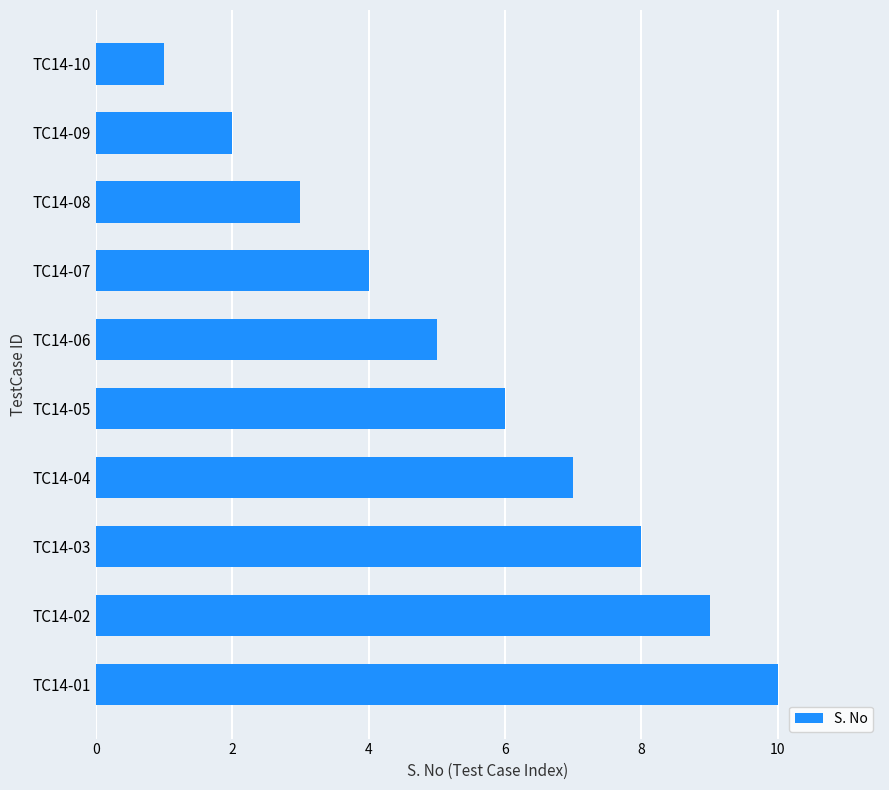

What is the change in value from TC14-09 to TC14-01?

+8